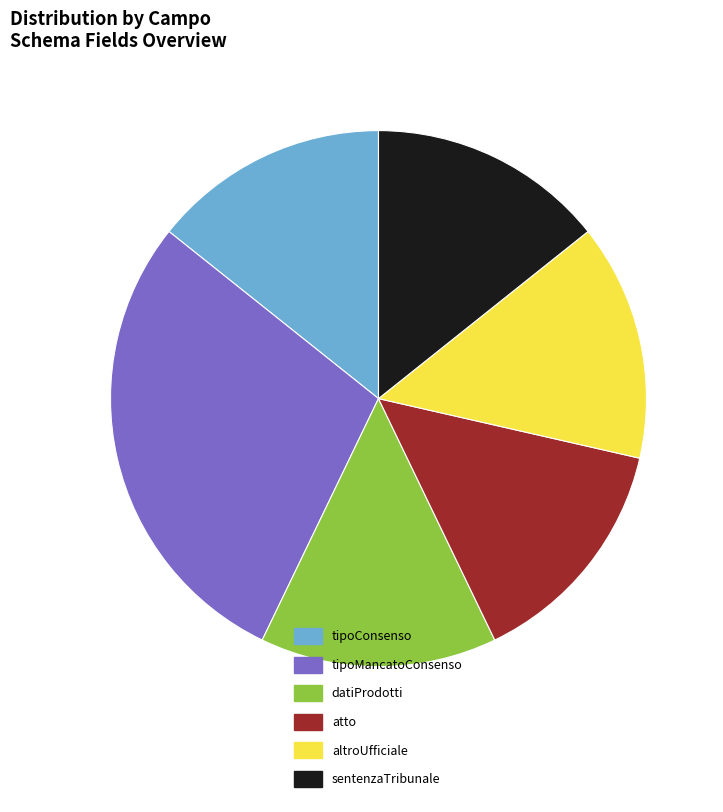

Approximately how many times larger is the value at atto compared to altroUfficiale?

1.0